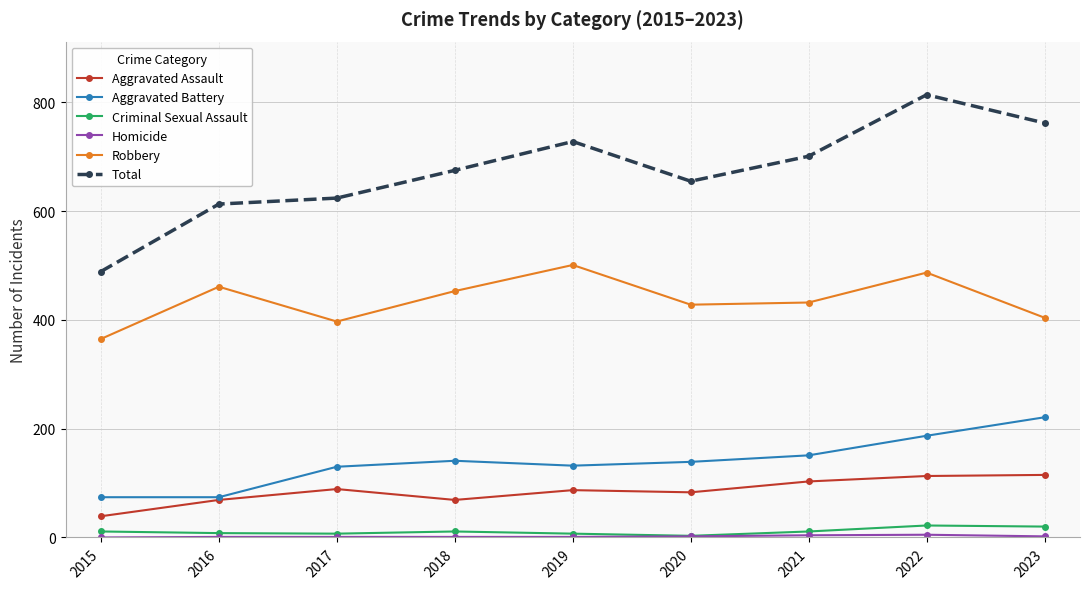

True or false: Aggravated Battery and Total cross at least once.

False